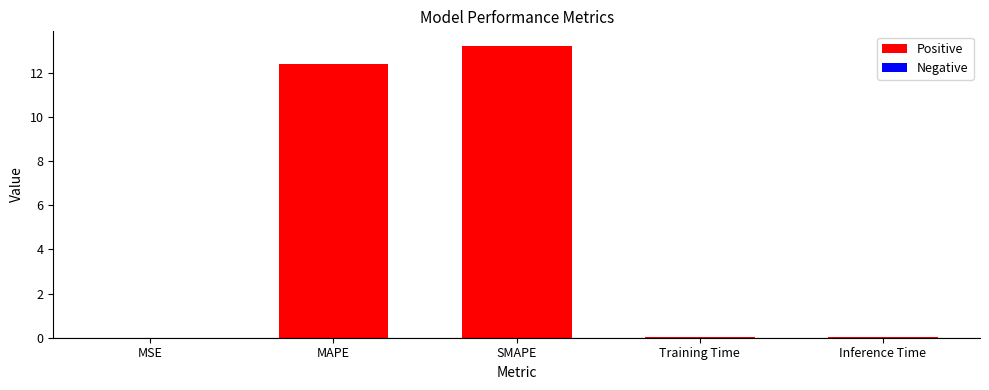

The value at MAPE is 12.4. True or false?

True